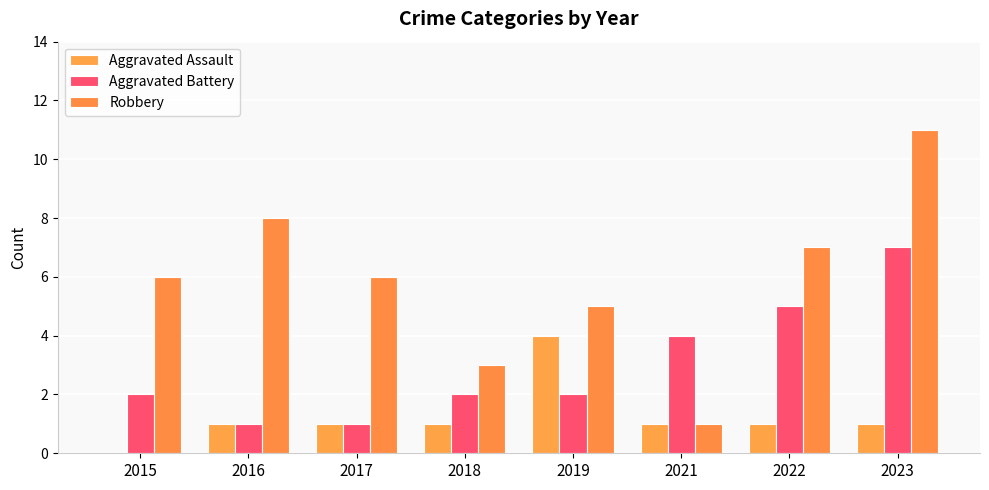

How many groups of bars are there?

8